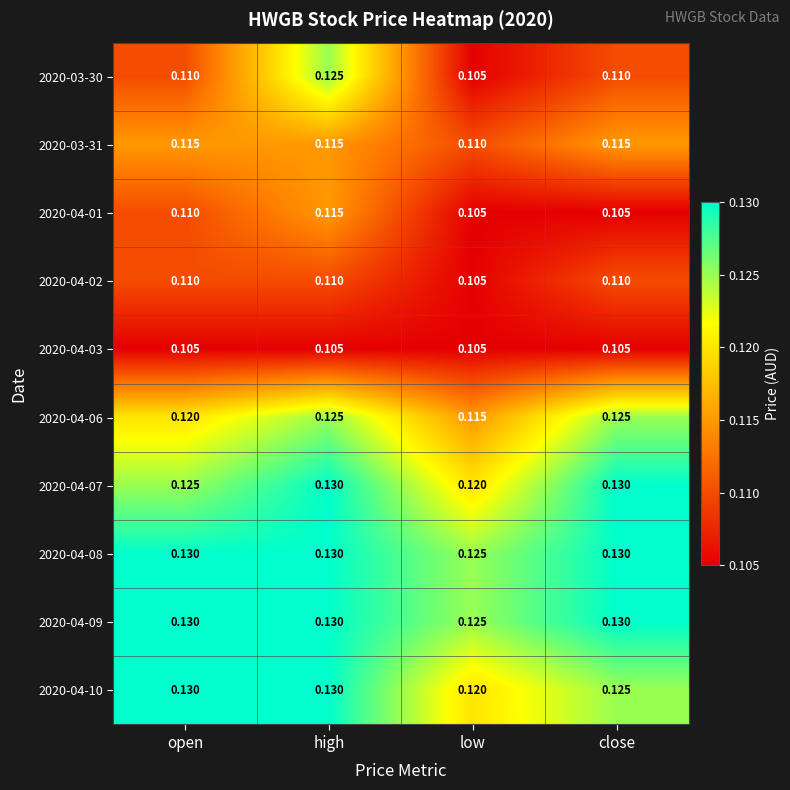

At which category is the sum across all series the highest?

high